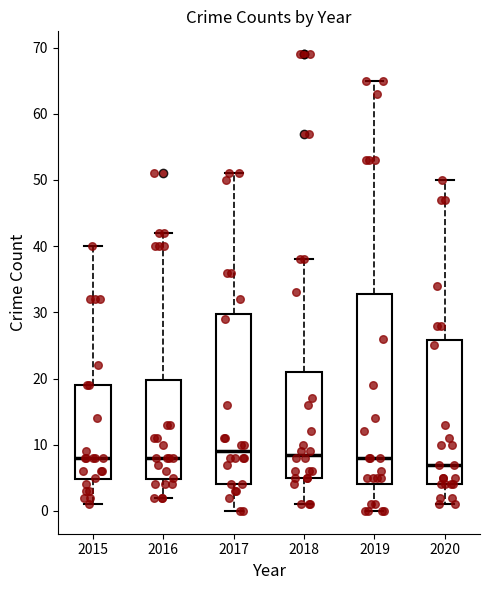

Reading left to right, read every box against the y-axis: the position of its median line, the range the box covers, and the ends of its whiskers. The values are not printed on the chart, so give them approximately, as read against the axis.

2015: median 8, box 5 to 19, whiskers 1 to 40
2016: median 8, box 5 to 20, whiskers 2 to 42
2017: median 9, box 4 to 30, whiskers 0 to 51
2018: median 9, box 5 to 21, whiskers 1 to 38
2019: median 8, box 4 to 33, whiskers 0 to 65
2020: median 7, box 4 to 26, whiskers 1 to 50